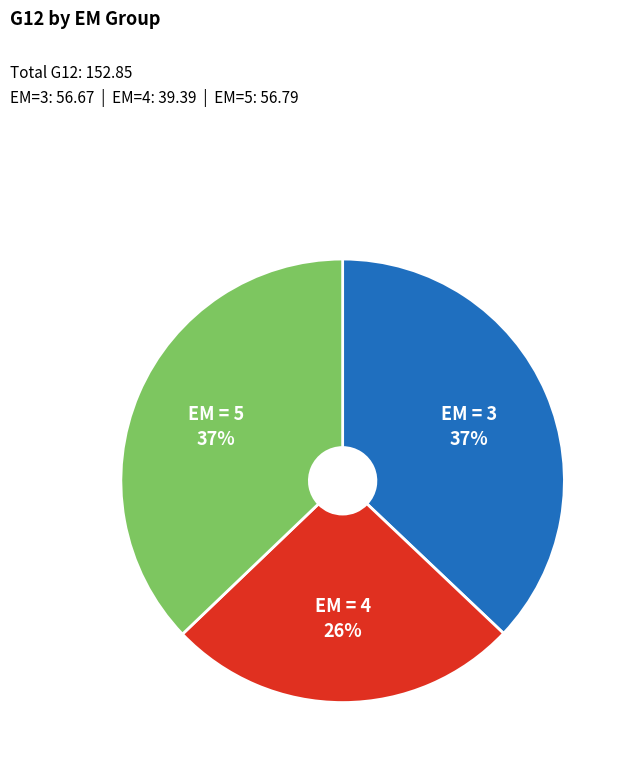

To the nearest percent, what is the difference between the largest and smallest slice percentages?

11%